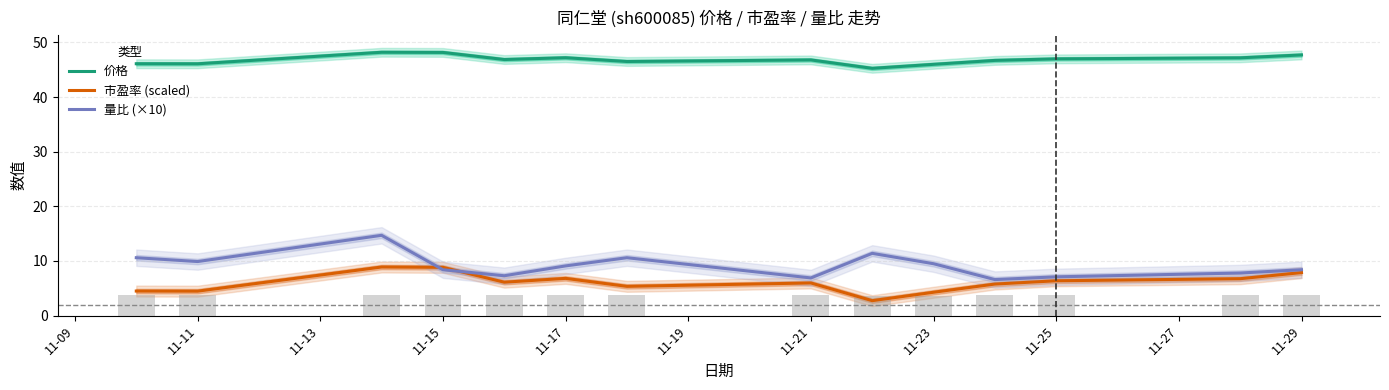

The value of 价格 at 11-23 is 46.0. True or false?

True